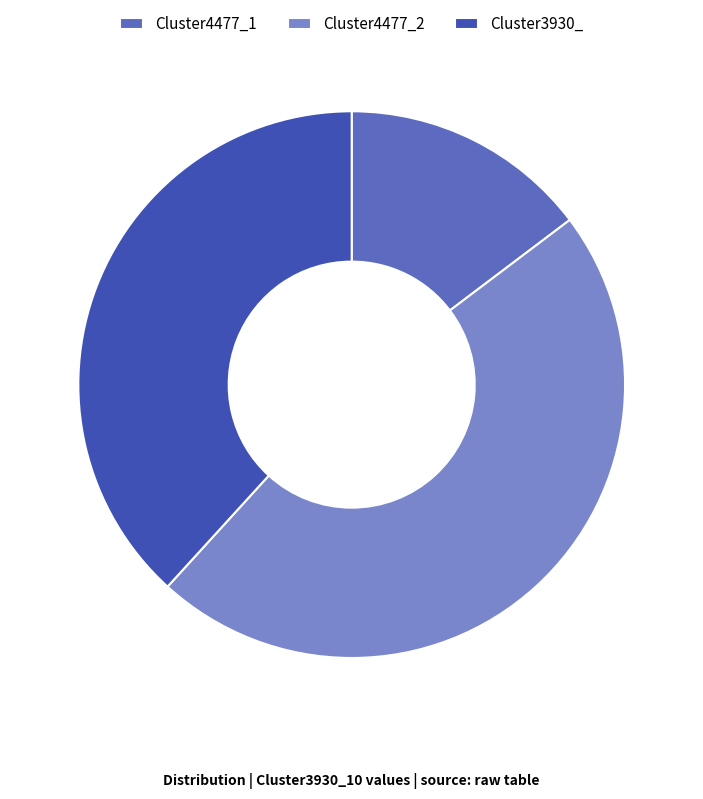

Which category has the biggest portion of the pie?

Cluster4477_2